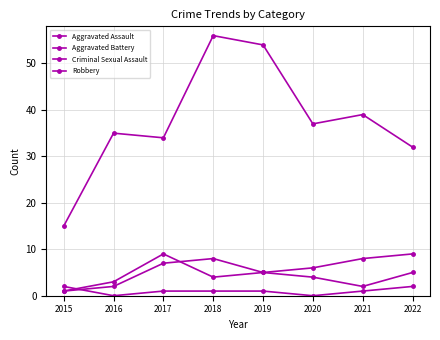

Does the chart have visible grid lines?

Yes